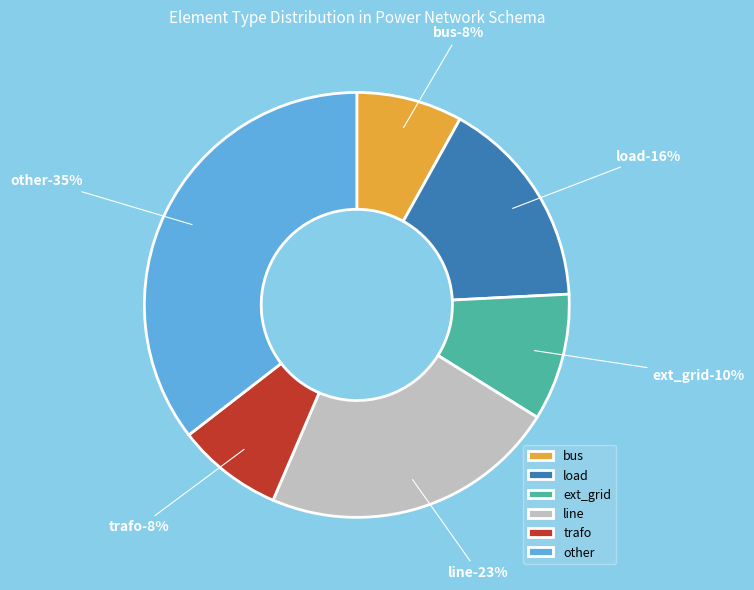

To the nearest percent, what is the difference between the largest and smallest slice percentages?

27%